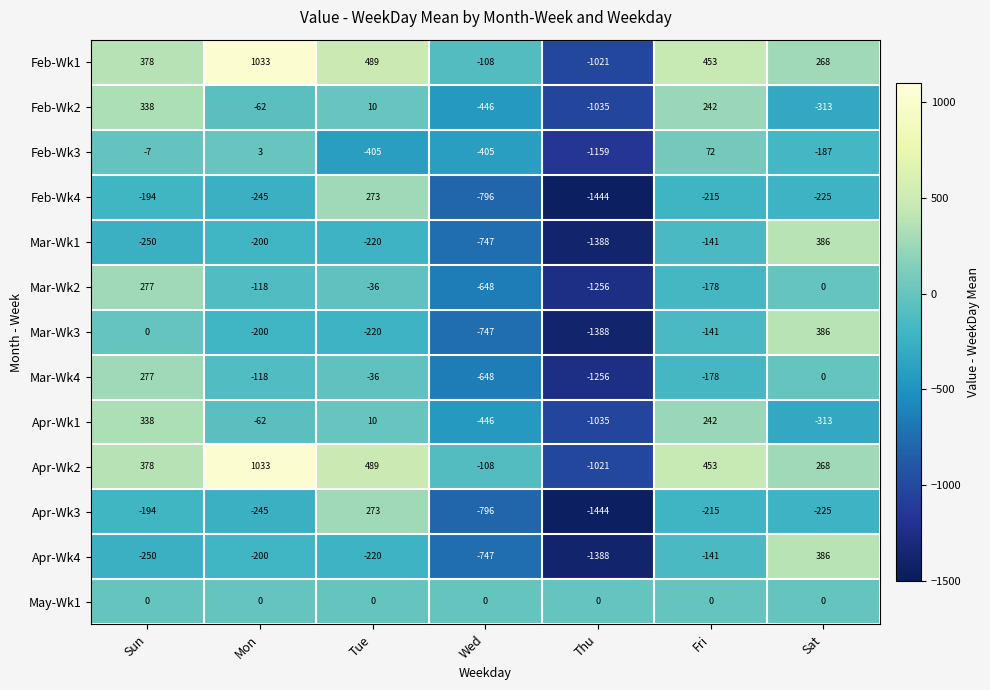

What is the smallest value displayed?

-1444